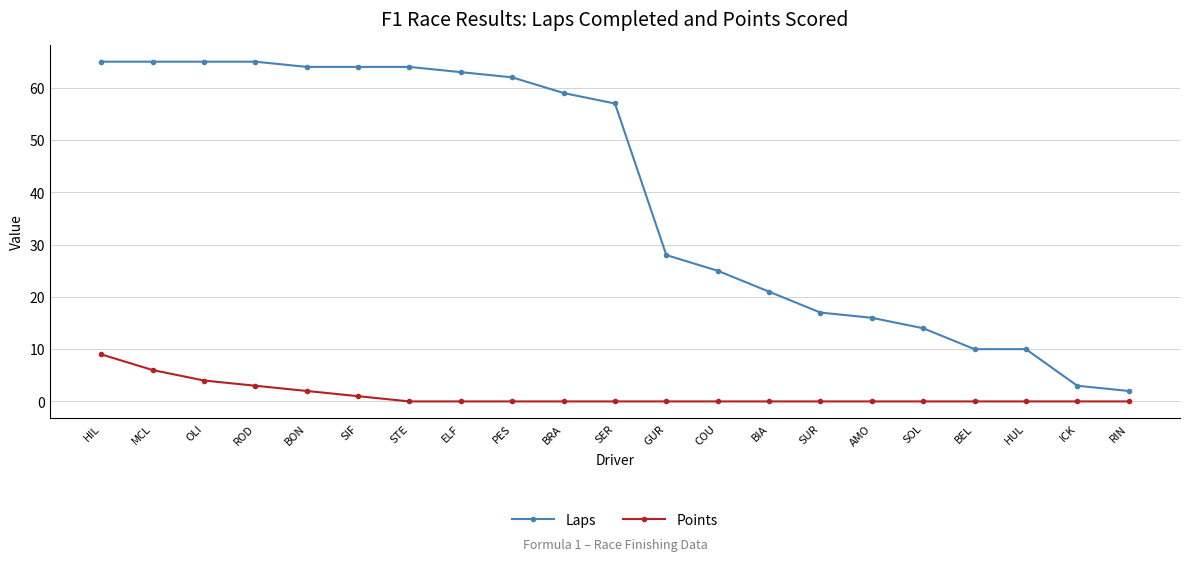

True or false: Laps has a value of 16 at PES.

False